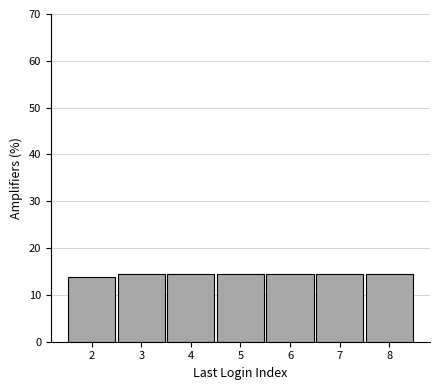

Reading left to right, list all the values displayed in this chart.

13.8	14.4	14.4	14.4	14.4	14.4	14.4